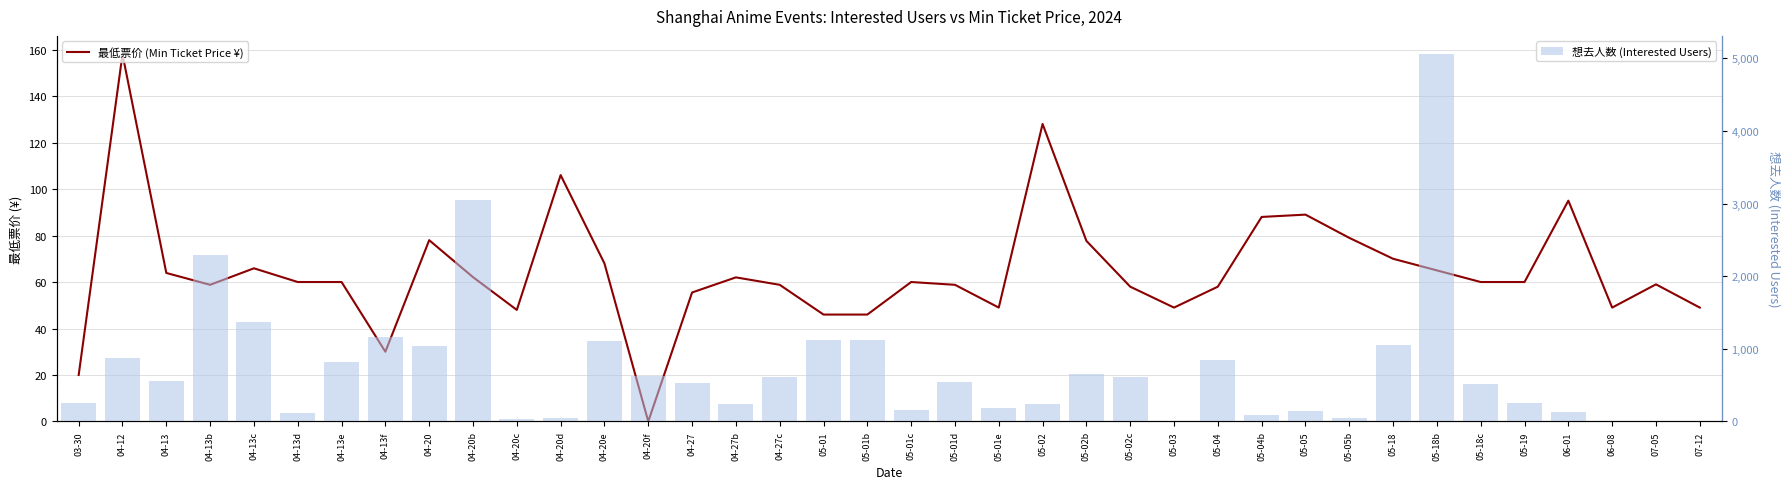

Reading left to right, transcribe all the data shown in this chart.

最低票价 (Min Ticket Price ¥): 20.0	158.0	63.9	58.8	65.9	60.0	60.0	30.0	78.0	62.1	48.0	106.0	68.0	0.0	55.5	62.0	58.8	46.0	46.0	60.0	58.8	49.0	128.0	77.7	58.0	49.0	58.0	88.0	89.0	79.0	70.0	65.0	60.0	60.0	95.0	49.0	59.0	49.0
想去人数 (Interested Users): 254.0	870.0	551.0	2296.0	1366.0	120.0	814.0	1167.0	1045.0	3053.0	33.0	47.0	1106.0	622.0	532.0	239.0	612.0	1119.0	1119.0	159.0	537.0	189.0	247.0	647.0	606.0	8.0	841.0	84.0	140.0	51.0	1052.0	5058.0	523.0	255.0	137.0	4.0	5.0	5.0